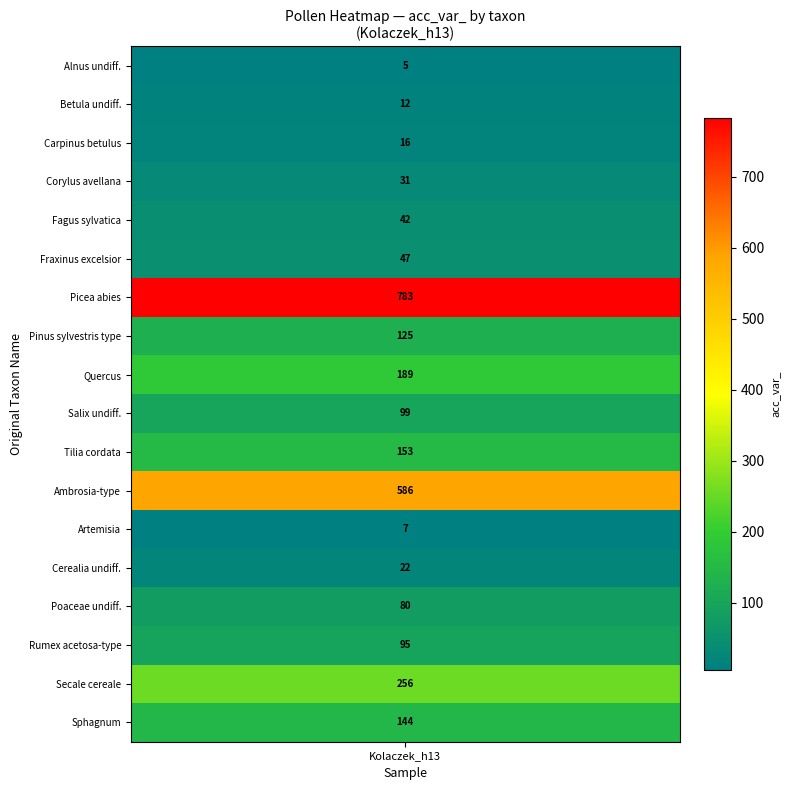

The value of acc_var_values at 4 is 42. True or false?

True